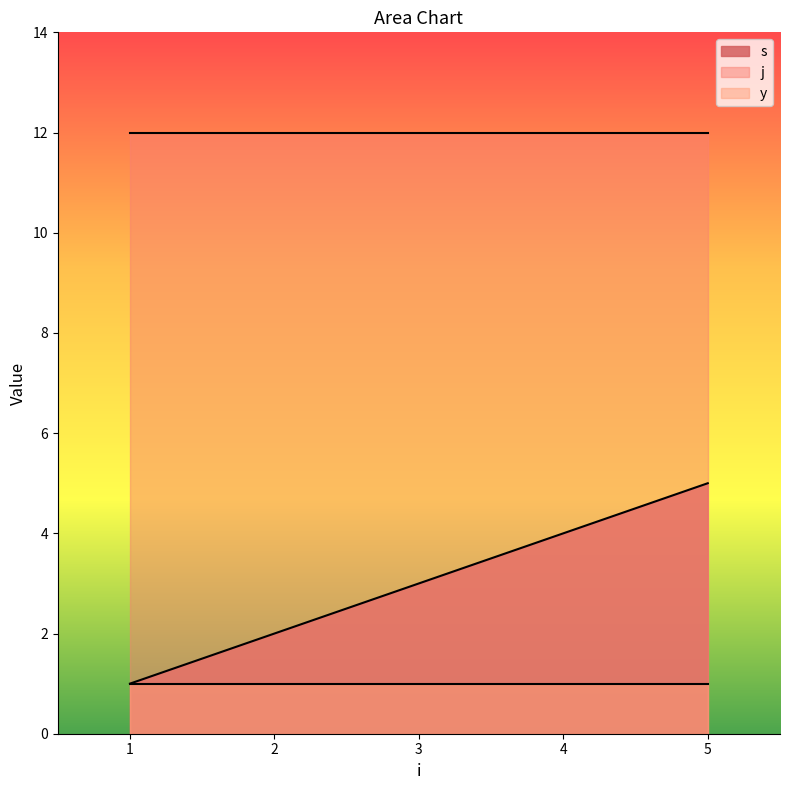

Reading left to right, what are all the values shown in this chart?

s: 1	2	3	4	5
j: 12	12	12	12	12
y: 1	1	1	1	1